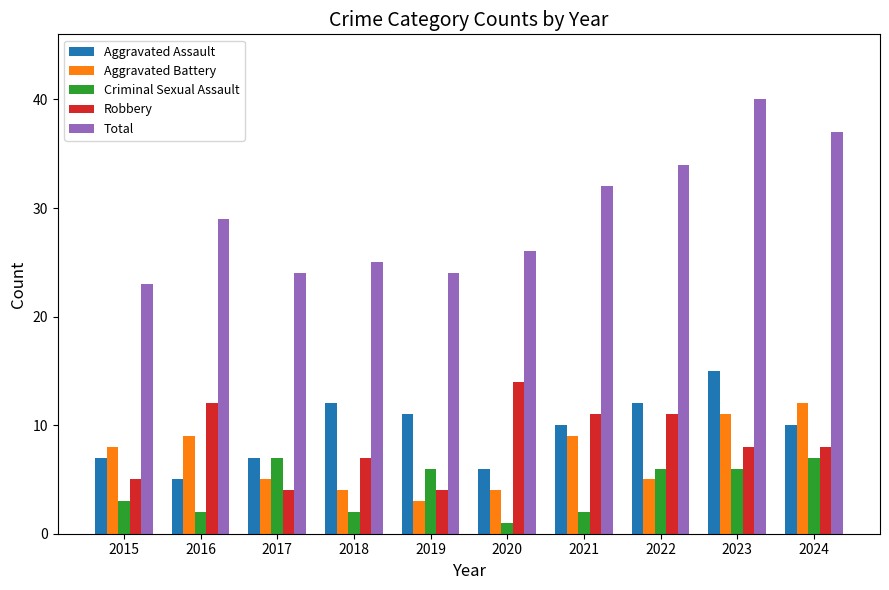

At which label is Criminal Sexual Assault closest to 4?

2015